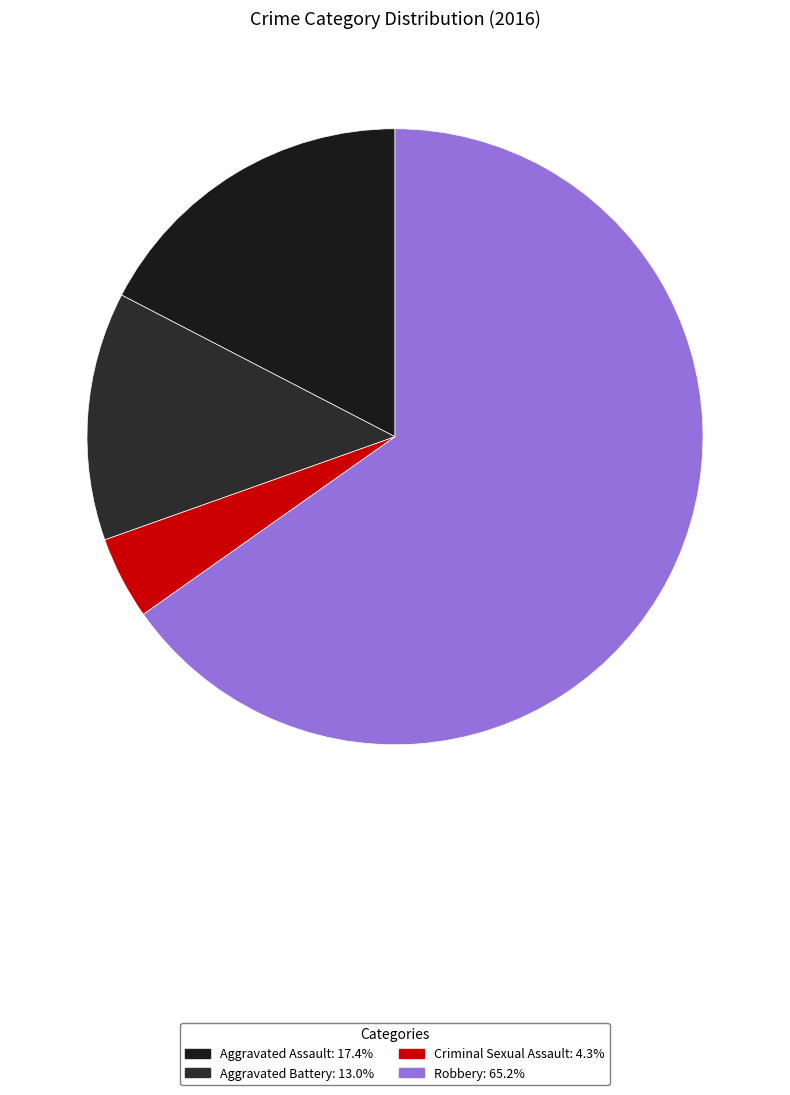

How many segments does this pie chart have?

4